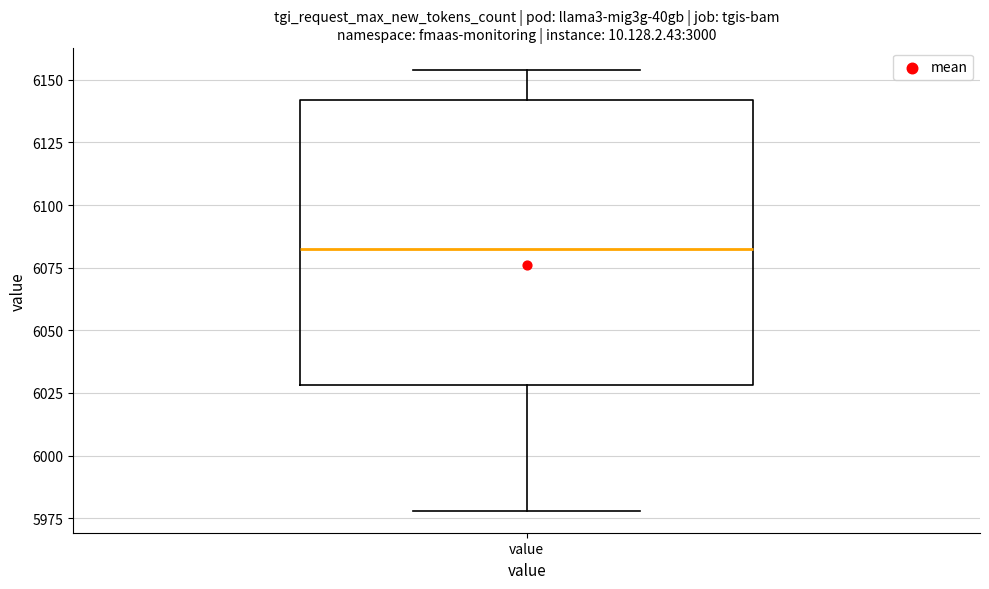

Where is the lower edge of the box for value on the y-axis? The values are not printed on the chart, so give them approximately, as read against the axis.

6030